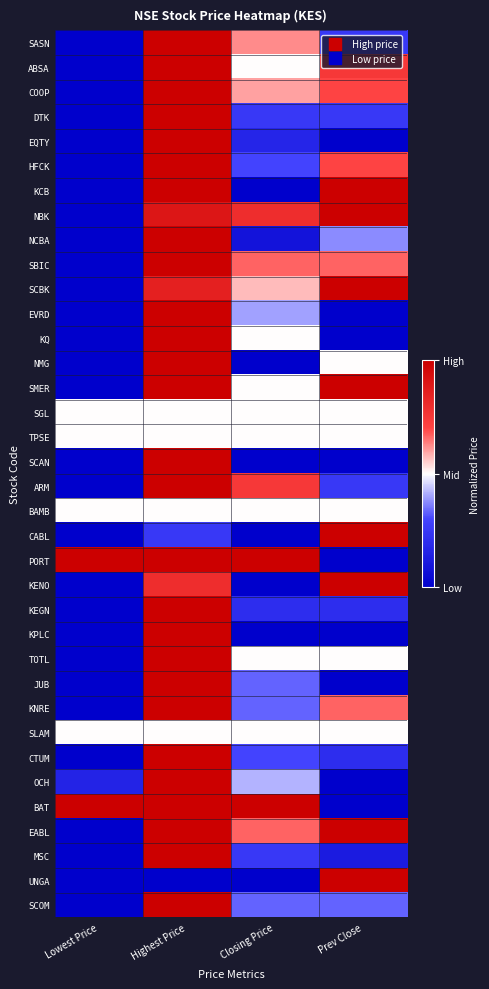

How many data points does each series have?

4